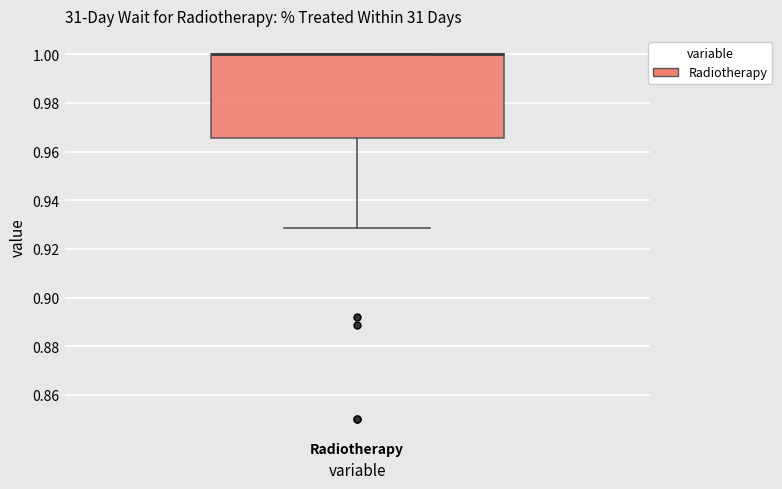

Where does the lower whisker of the box for Radiotherapy end on the y-axis? The values are not printed on the chart, so give them approximately, as read against the axis.

0.928